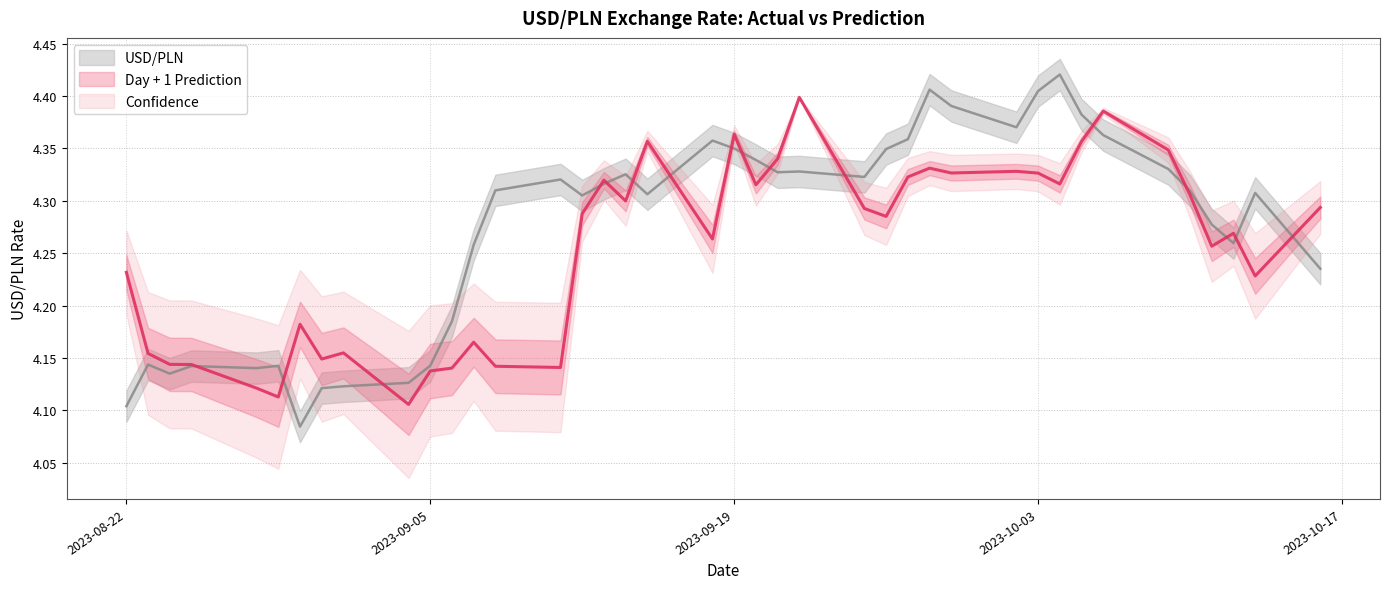

What is the total value across all series at 2023-10-05?

8.7